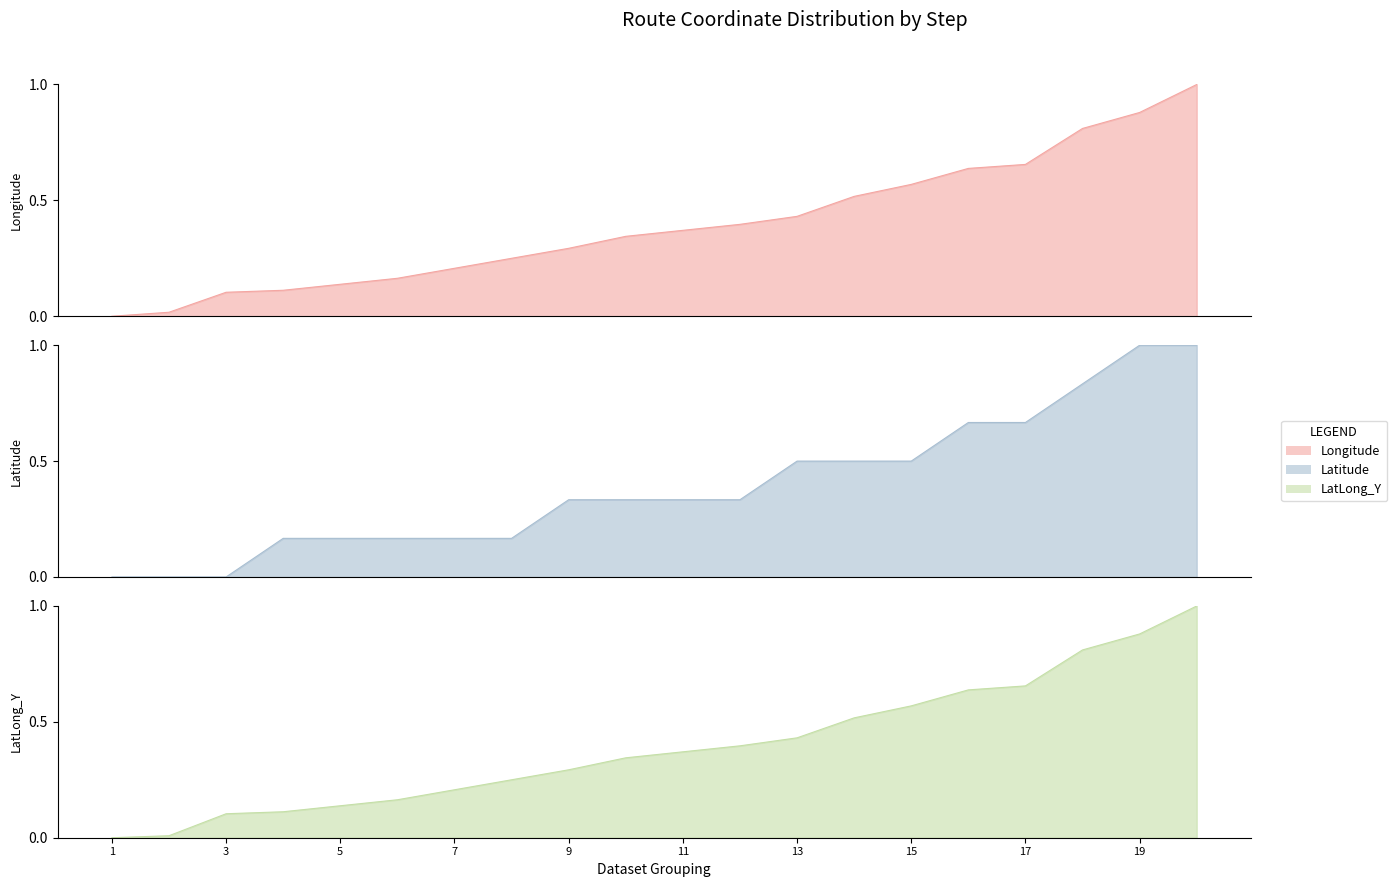

Is it true that LatLong_Y equals 0.4 at 1?

False